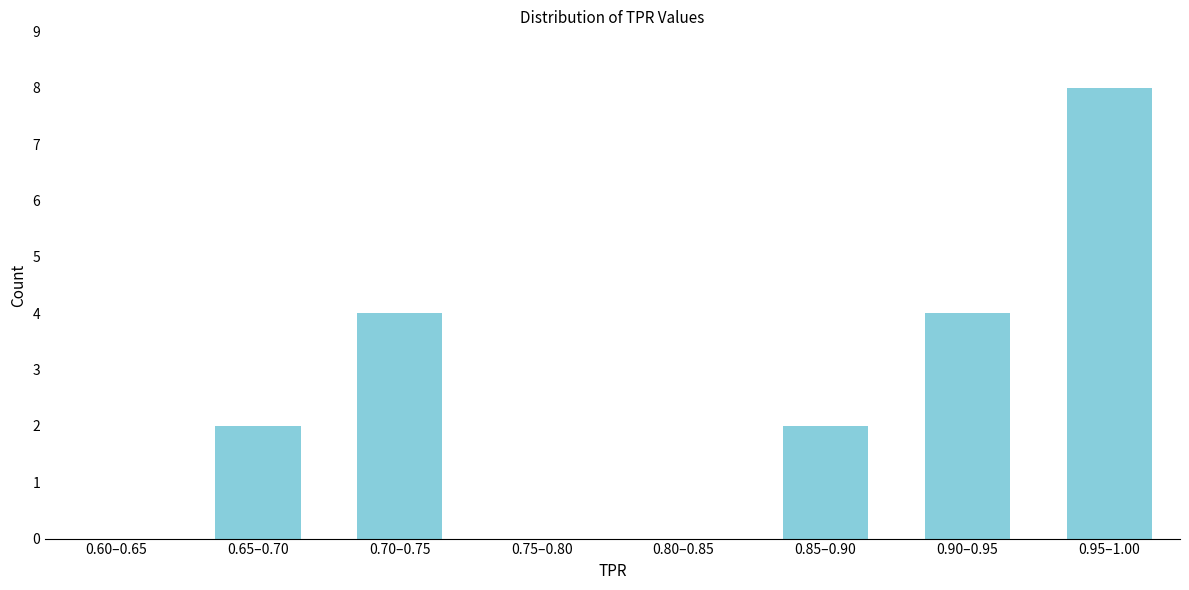

Reading left to right, transcribe all the data shown in this chart.

0.60–0.65=0	0.65–0.70=2	0.70–0.75=4	0.75–0.80=0	0.80–0.85=0	0.85–0.90=2	0.90–0.95=4	0.95–1.00=8